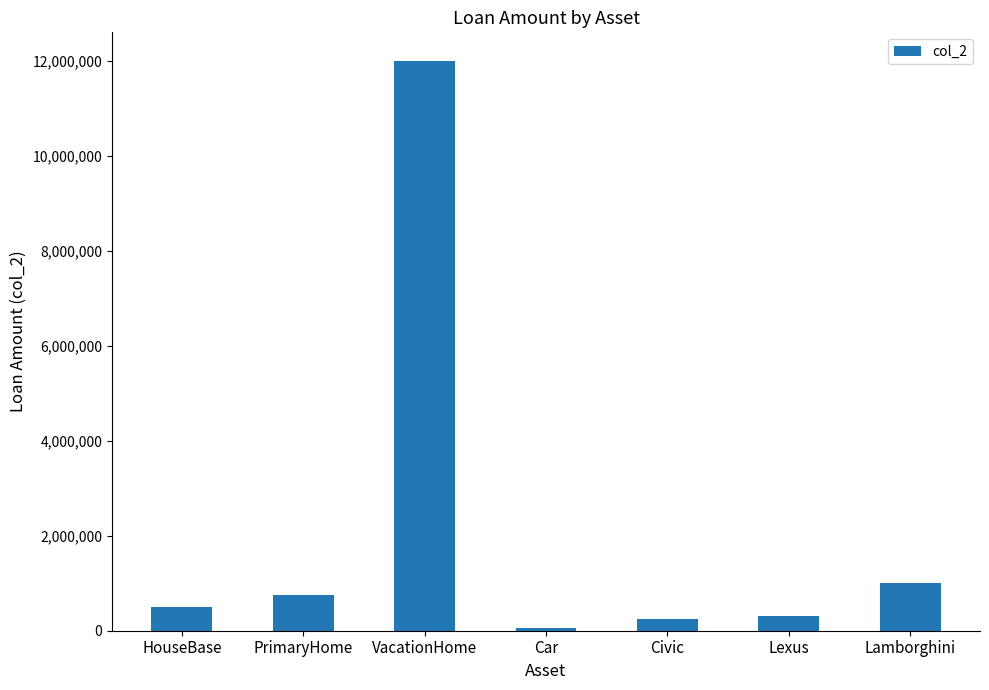

What is the value of the 2nd bar from the left?

750000